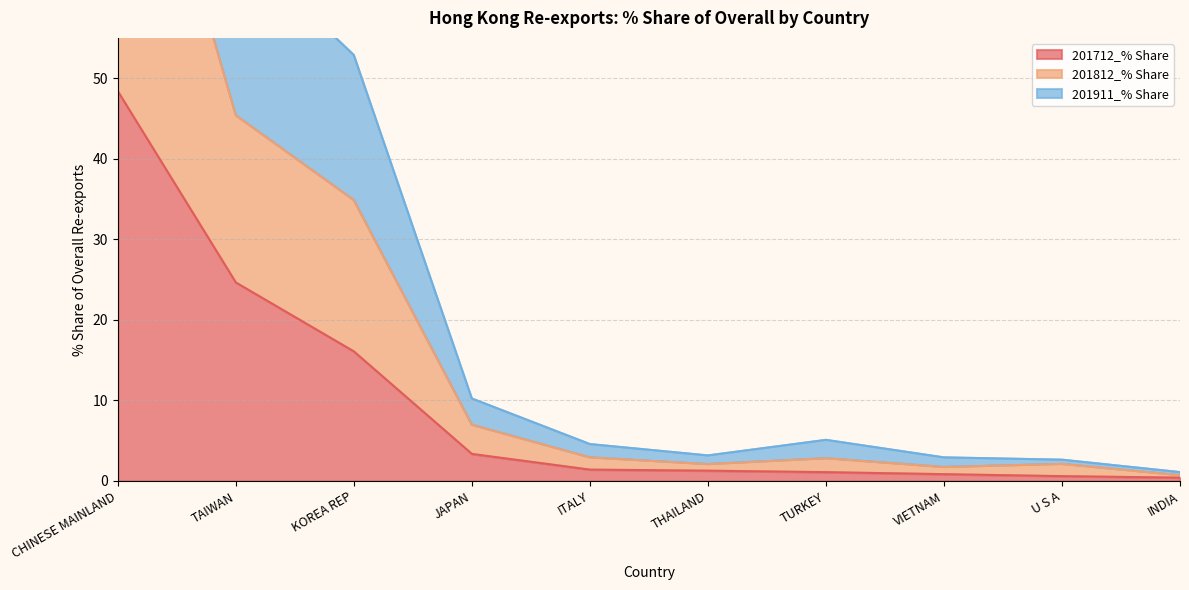

What is the maximum value shown in the chart?

143.3